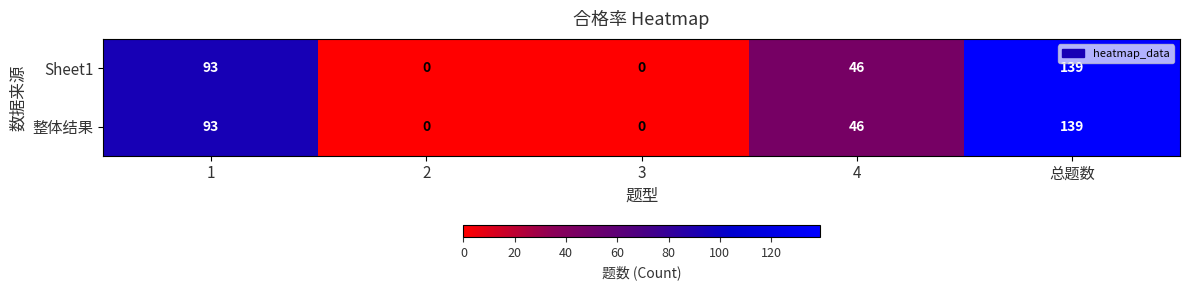

What is the sum of the Sheet1 values at 3 and 总题数?

139